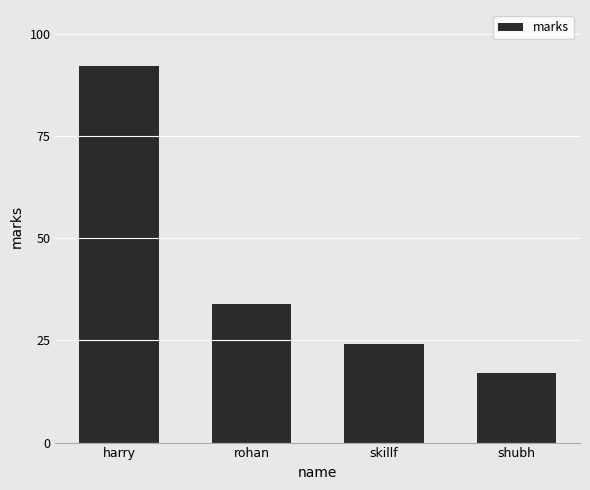

Reading left to right, what are all the values shown in this chart?

harry=92	rohan=34	skillf=24	shubh=17